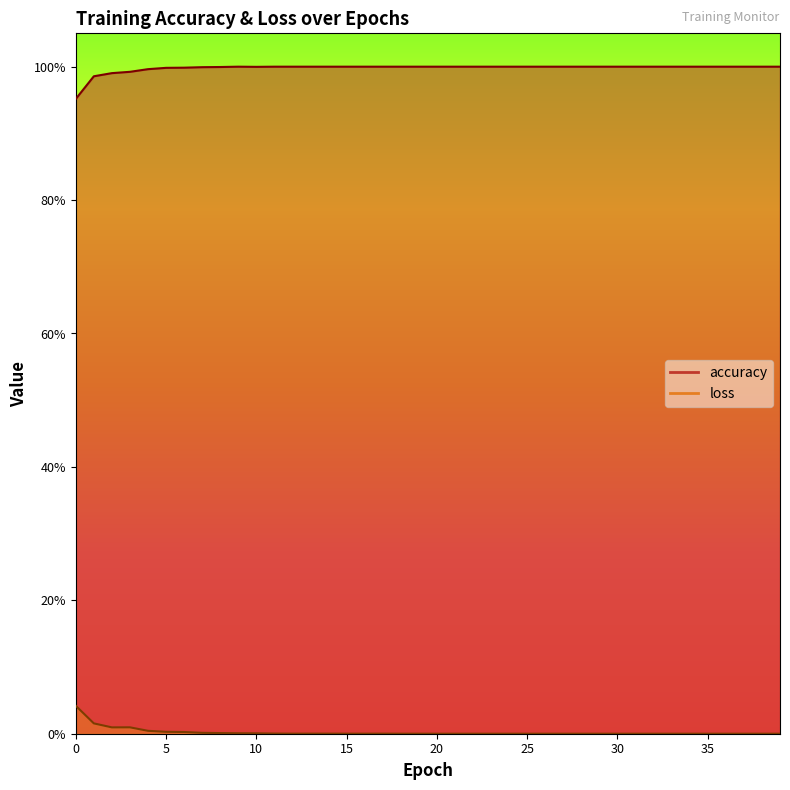

Read the accuracy value at 24.

1.0